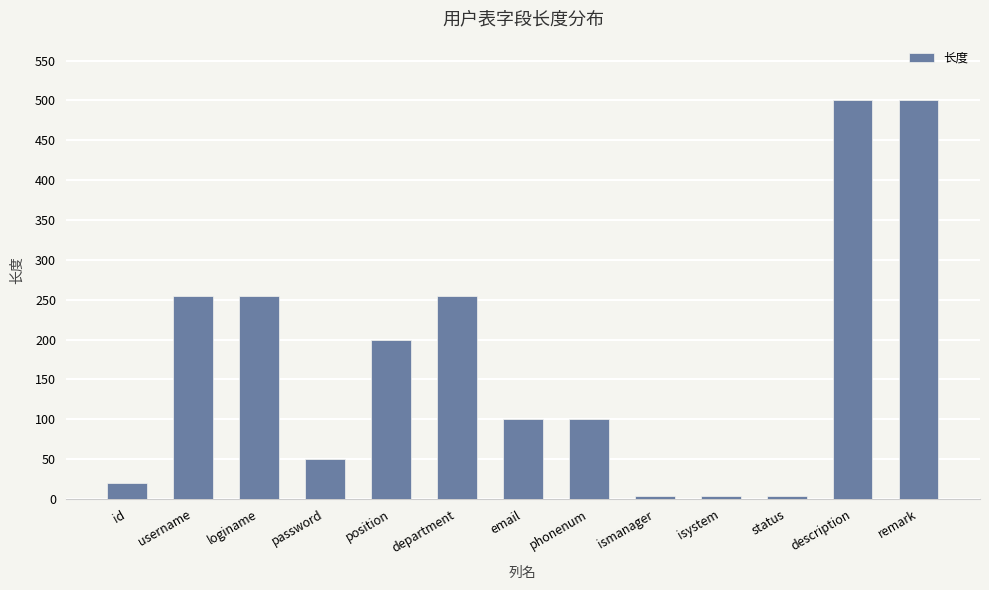

The value at description is 500. True or false?

True